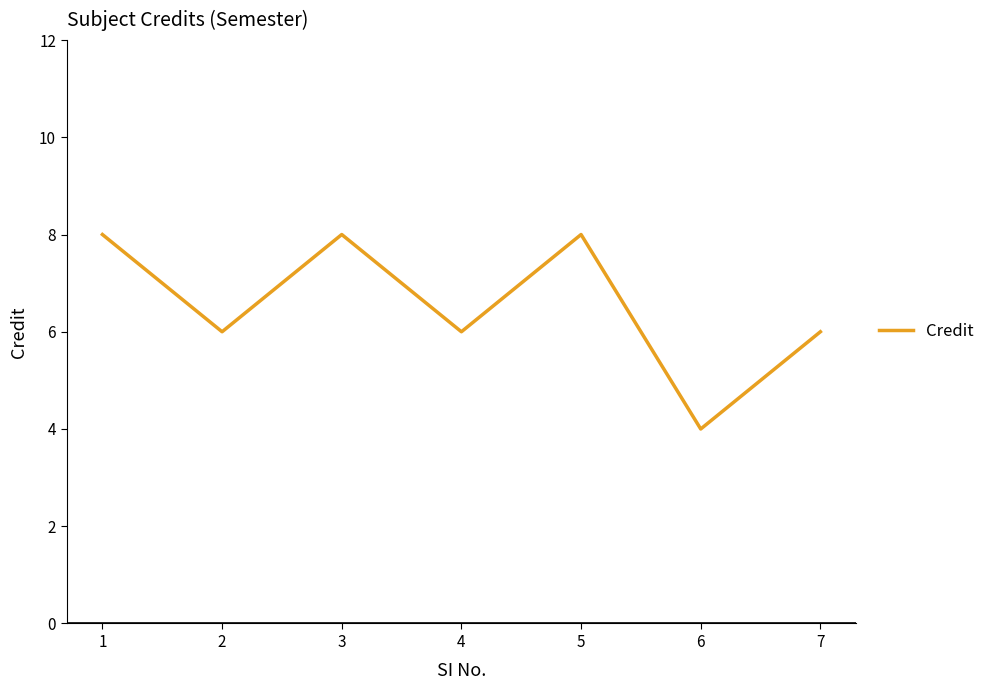

At which category does the data reach its first local peak?

3